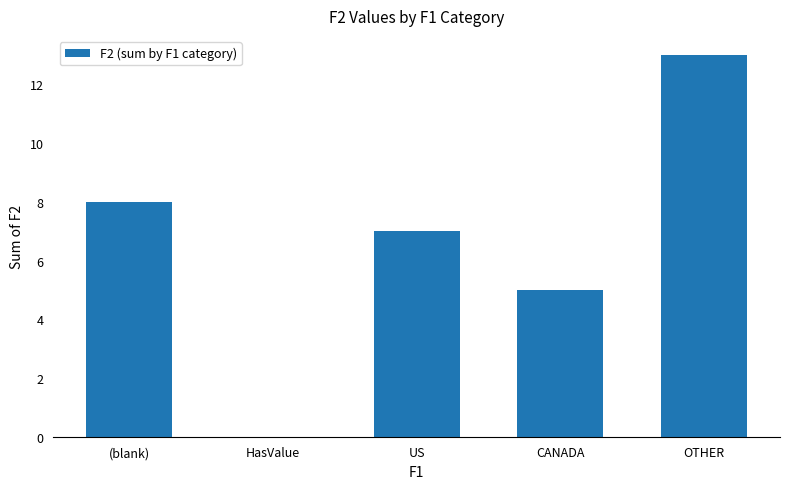

Is it true that the value at HasValue is 0?

True